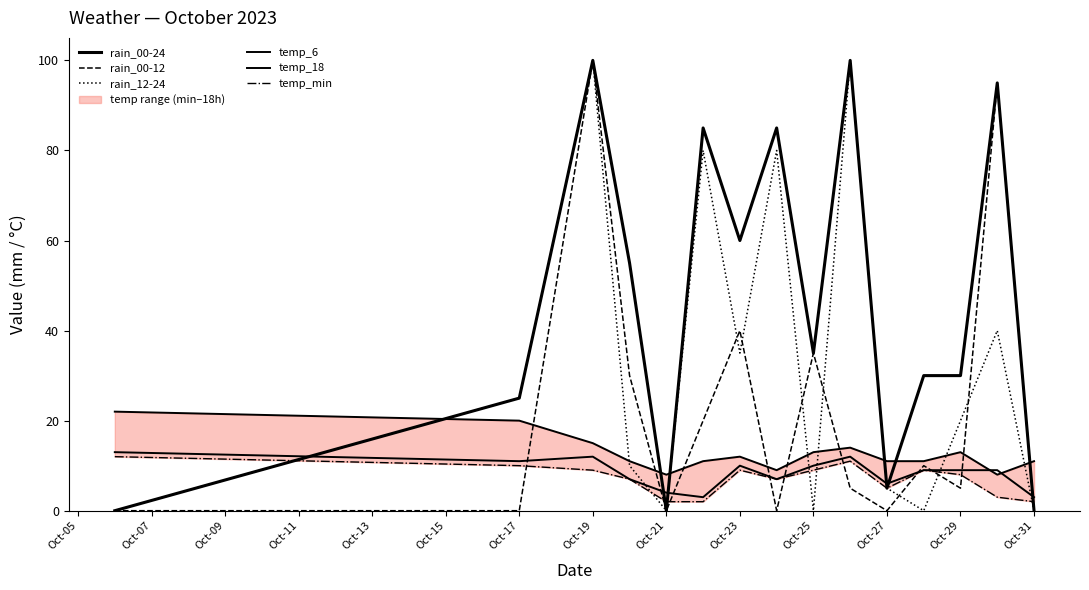

Which series has the largest range (max minus min)?

rain_00-24